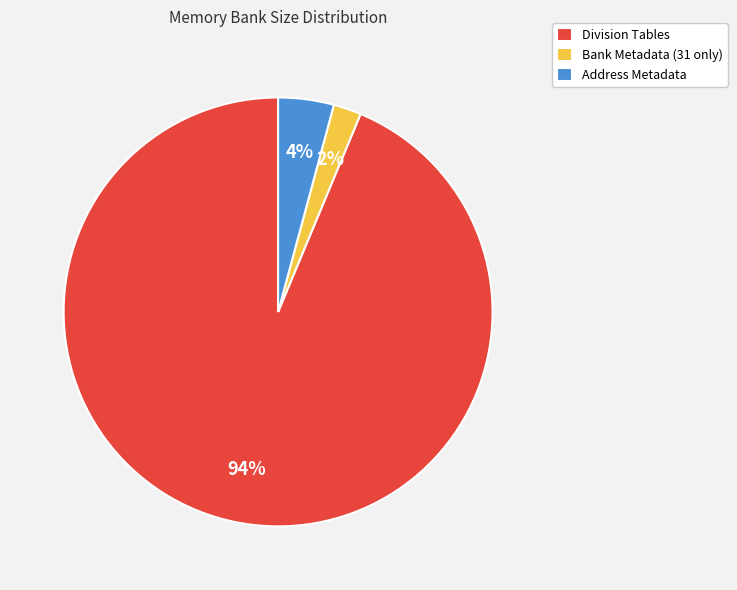

Is Division Tables the majority of the pie?

Yes